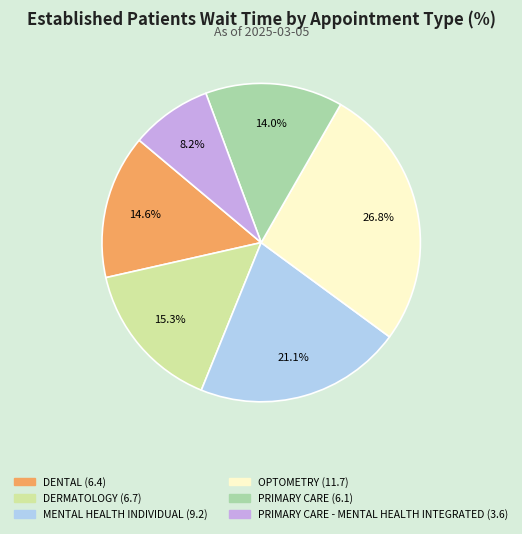

Is there a majority slice in this chart?

No